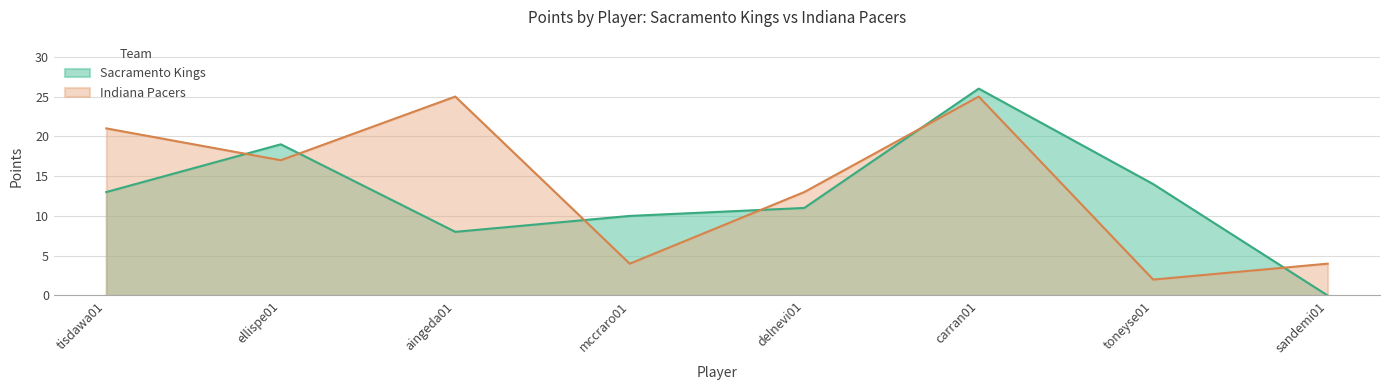

Which series has the largest total across all categories?

Indiana Pacers